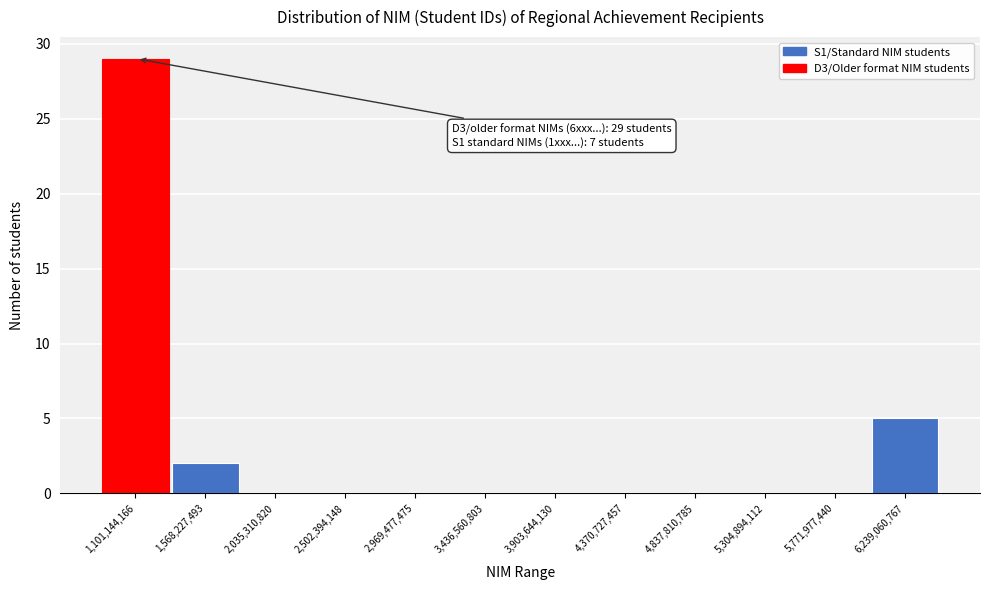

Reading right to left, transcribe all the data shown in this chart.

6,239,060,767=5	5,771,977,440=0	5,304,894,112=0	4,837,810,785=0	4,370,727,457=0	3,903,644,130=0	3,436,560,803=0	2,969,477,475=0	2,502,394,148=0	2,035,310,820=0	1,568,227,493=2	1,101,144,166=29